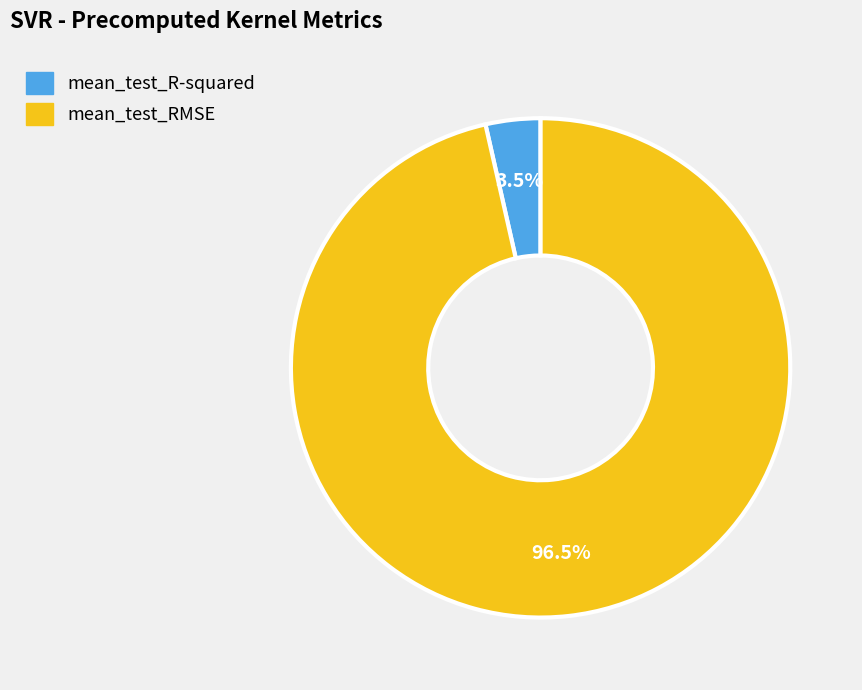

To the nearest percent, what is the average slice percentage?

50%